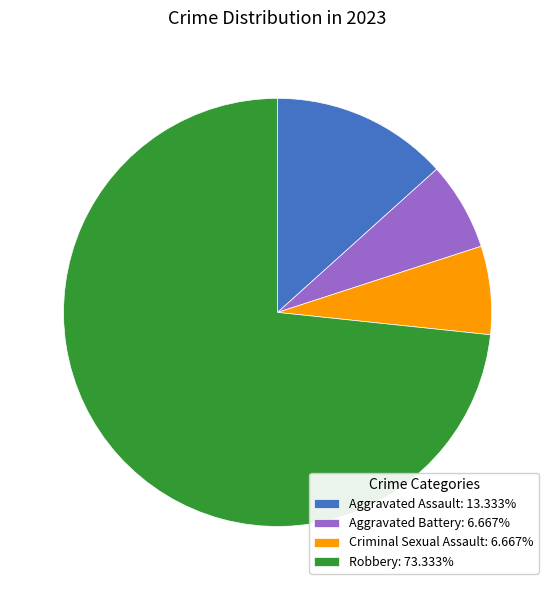

Do Robbery: 73.333% and Aggravated Assault: 13.333% together represent more than half of the pie?

Yes